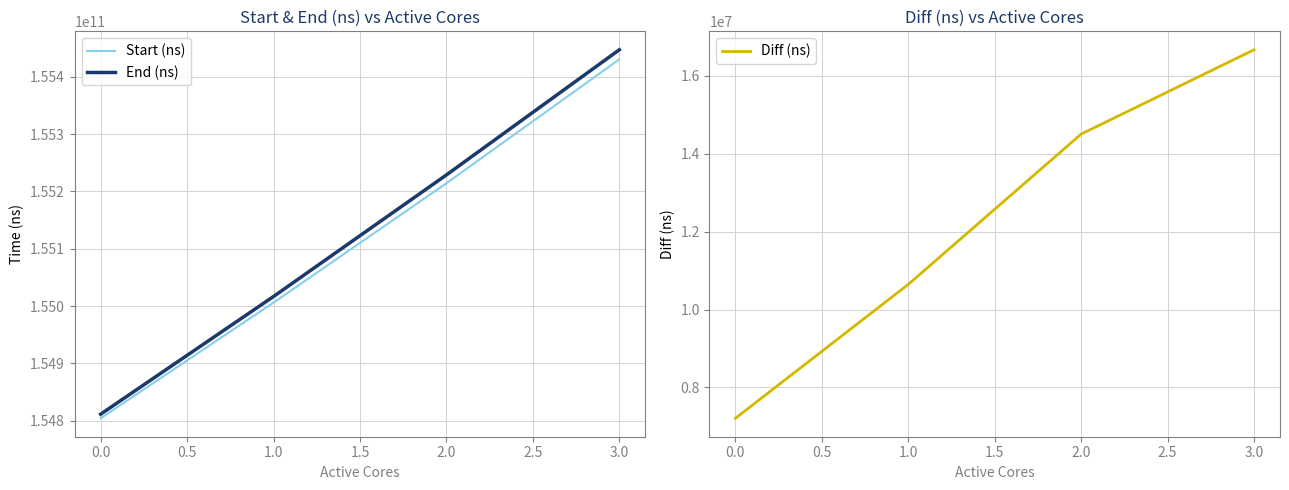

At which label does End (ns) reach its peak?

3.0